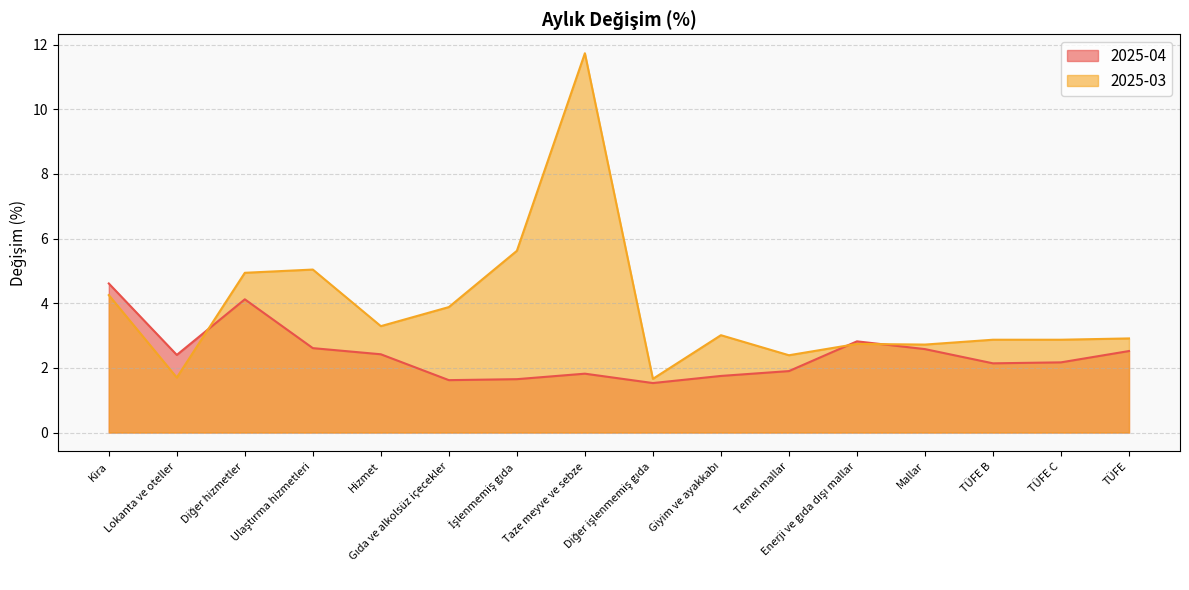

At which category is the sum across all series the highest?

Taze meyve ve sebze